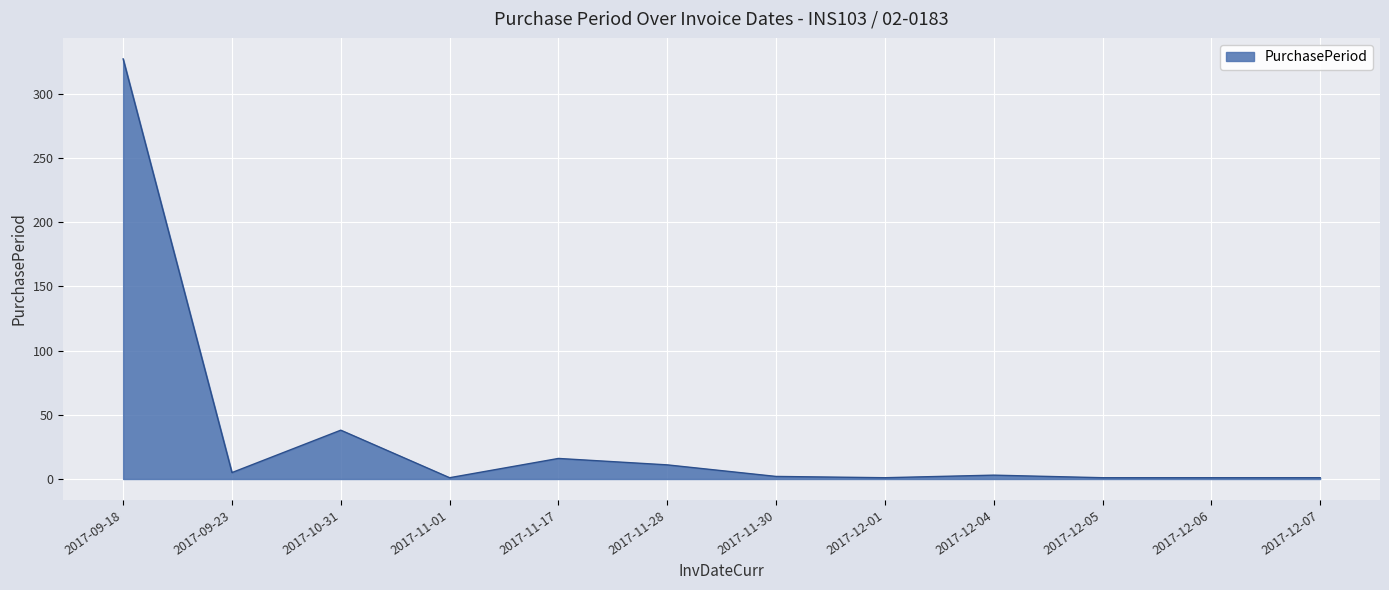

True or false: the data shows 1 at 2017-12-06.

True